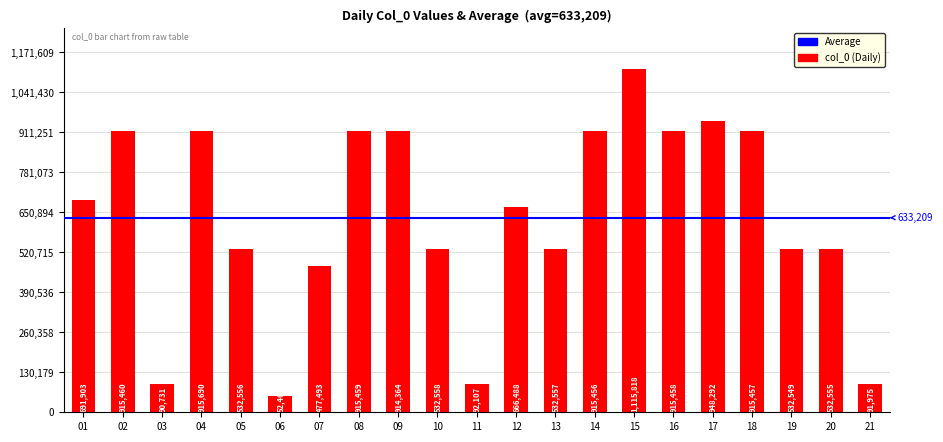

What is the change in value from 08 to 09?

-1095